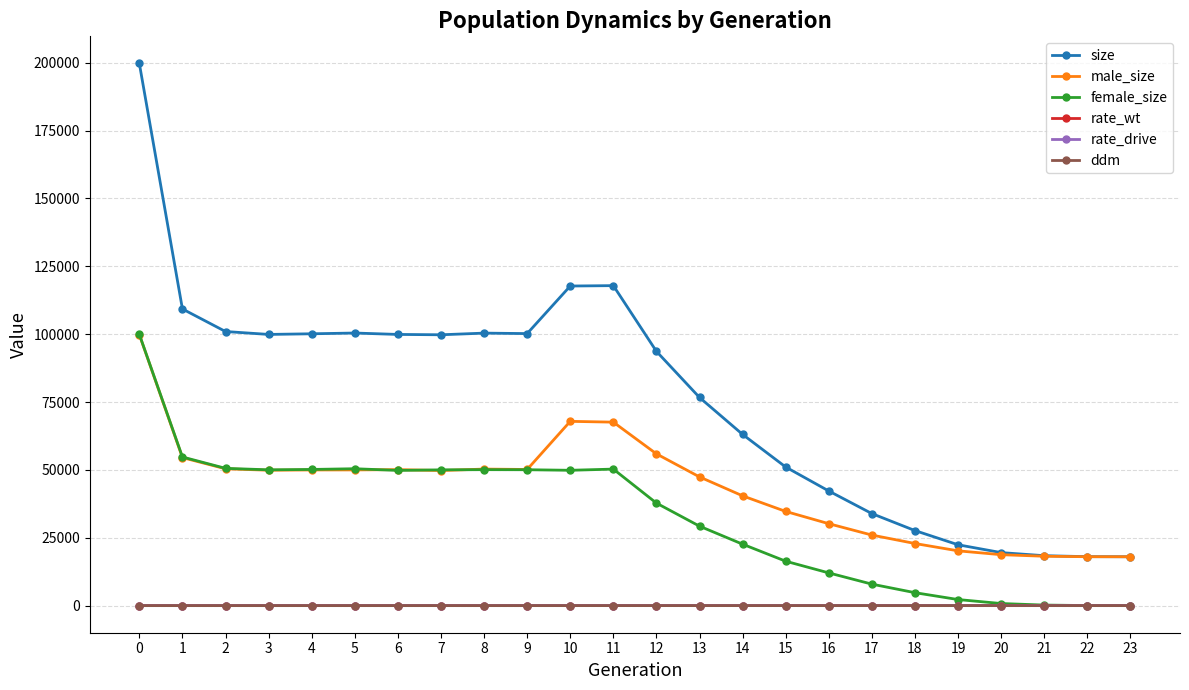

What is the difference between the highest and lowest values at 14?

63062.6